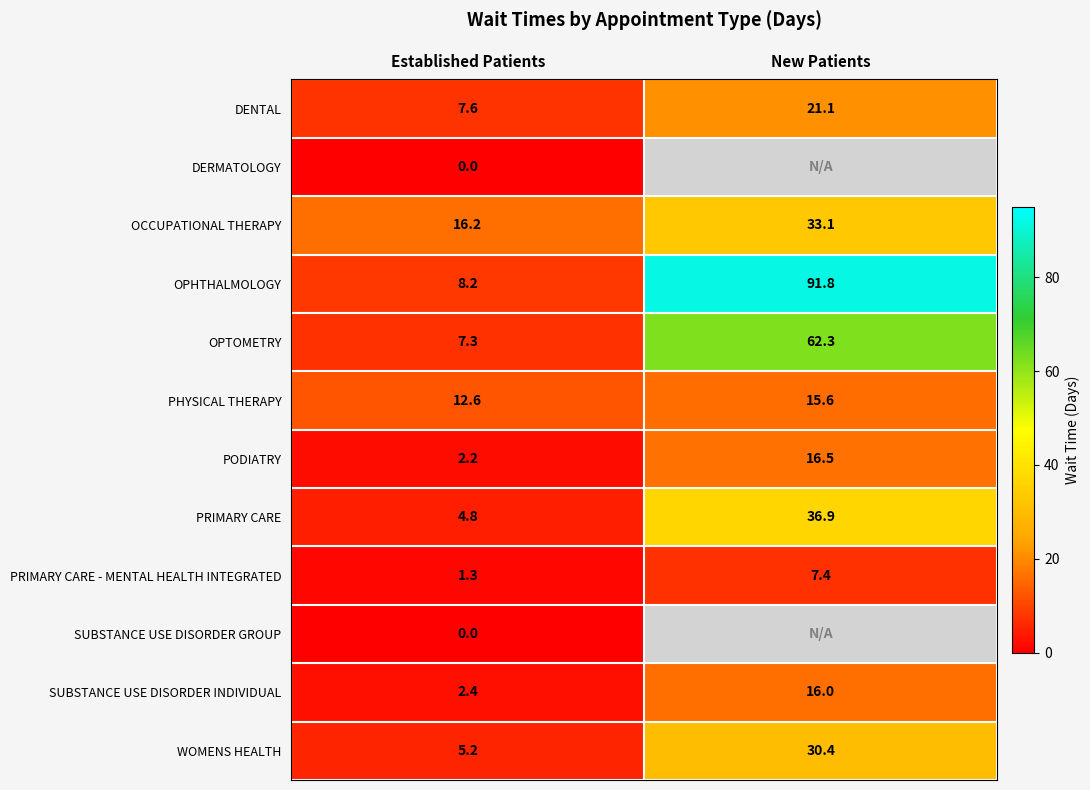

At which label does PRIMARY CARE - MENTAL HEALTH INTEGRATED reach its peak?

New Patients